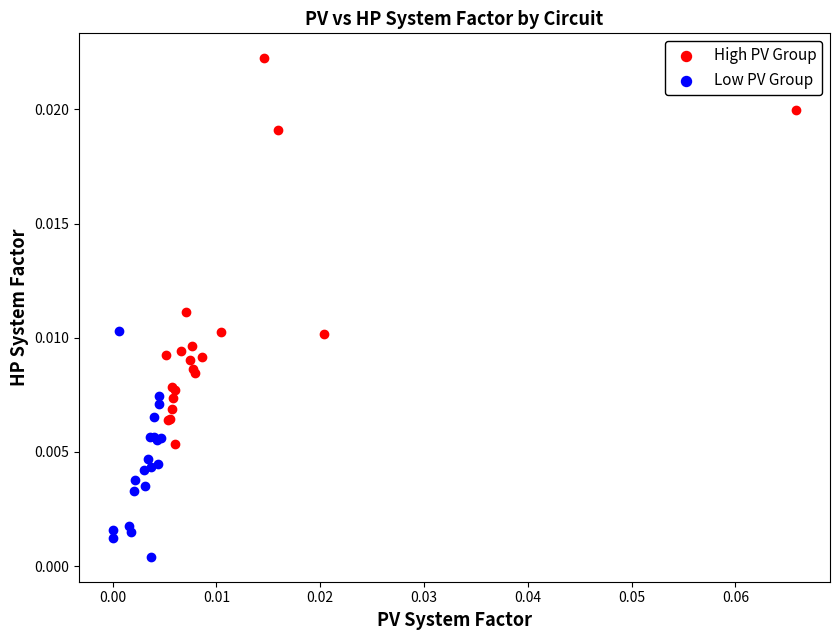

Which series reaches the maximum Y coordinate?

High PV Group